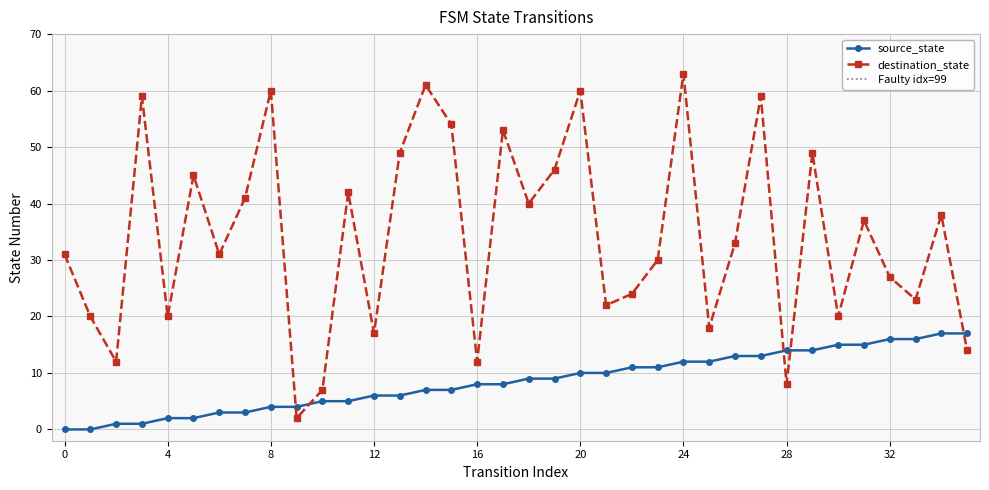

List the series in order of their peak value, lowest first.

source_state, destination_state